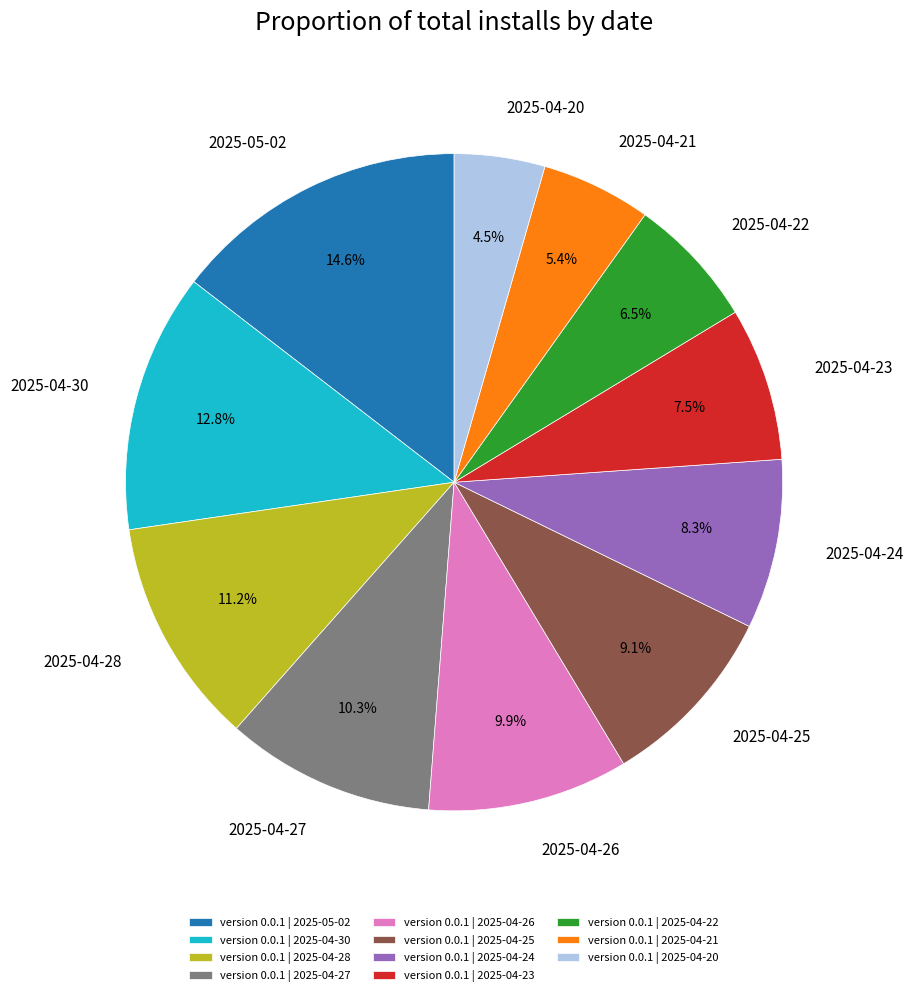

Which slice is the smallest?

2025-04-20